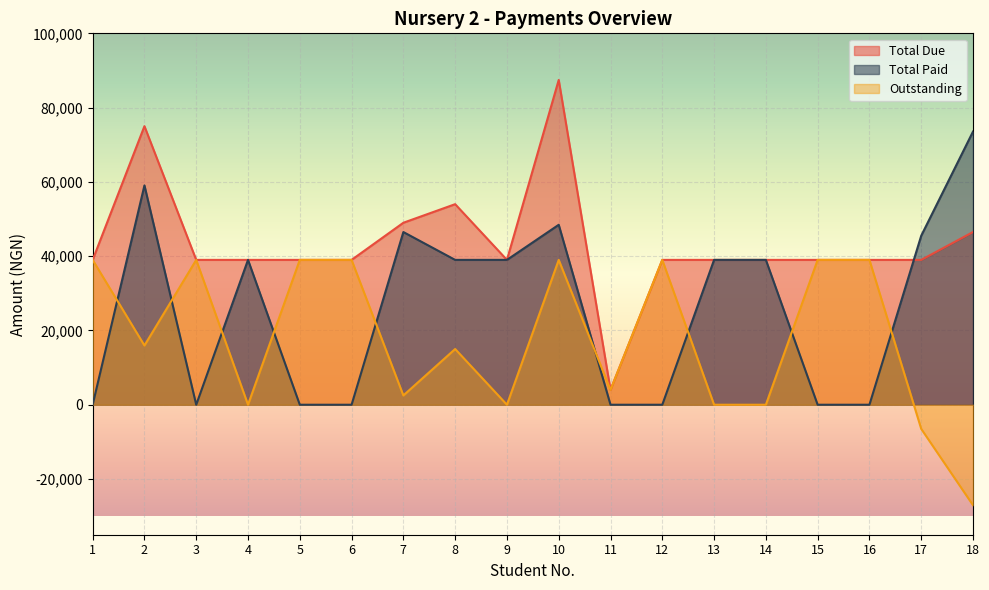

Which series has the largest total across all categories?

Total Due